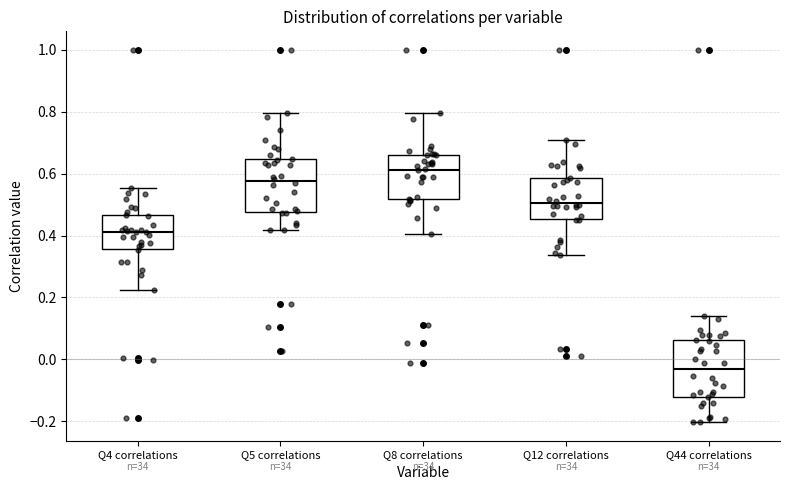

Which box has the lowest median line?

Q44 correlations